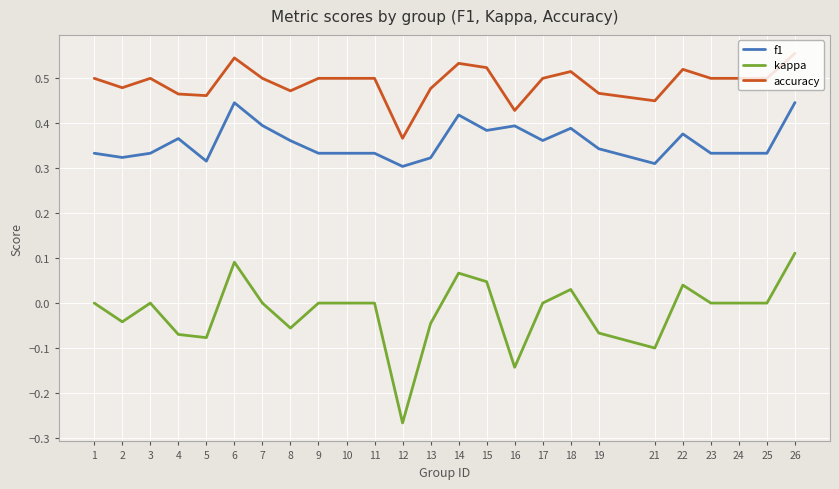

At which label does kappa reach its peak?

26